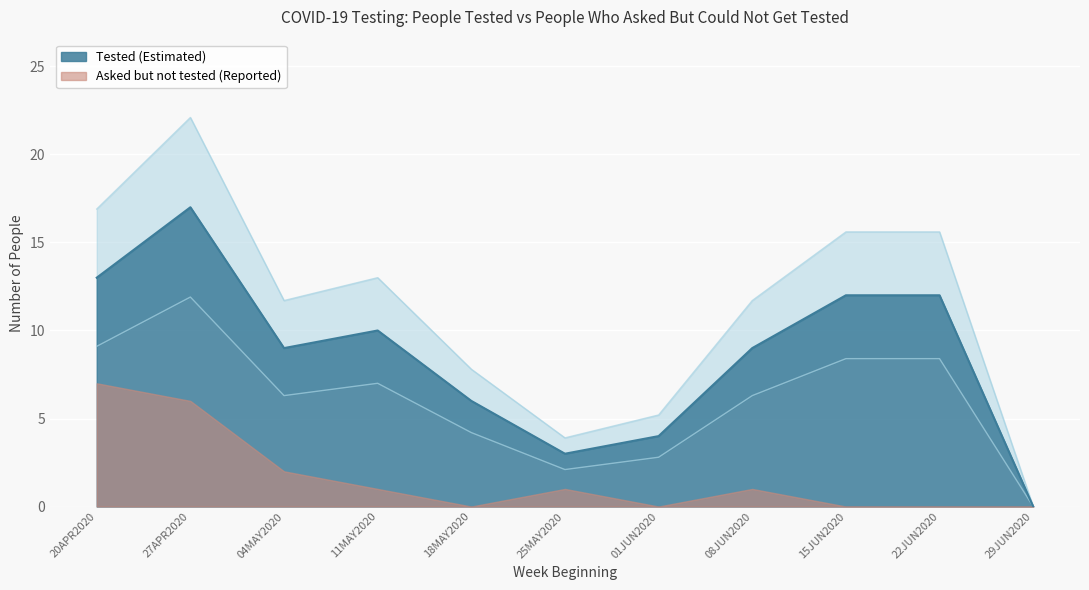

At which category is the sum across all series the highest?

27APR2020